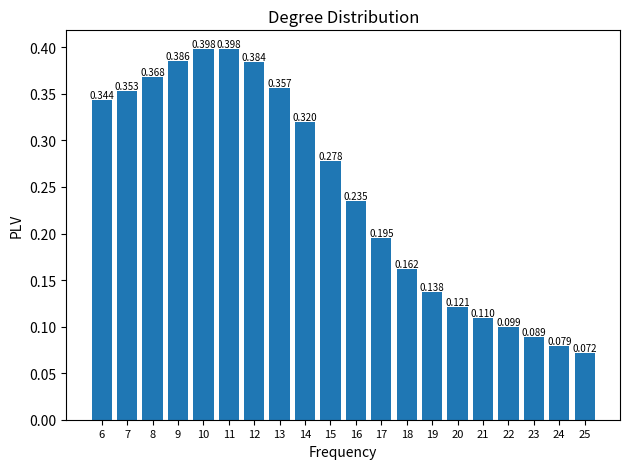

Count the number of data series in this chart.

1